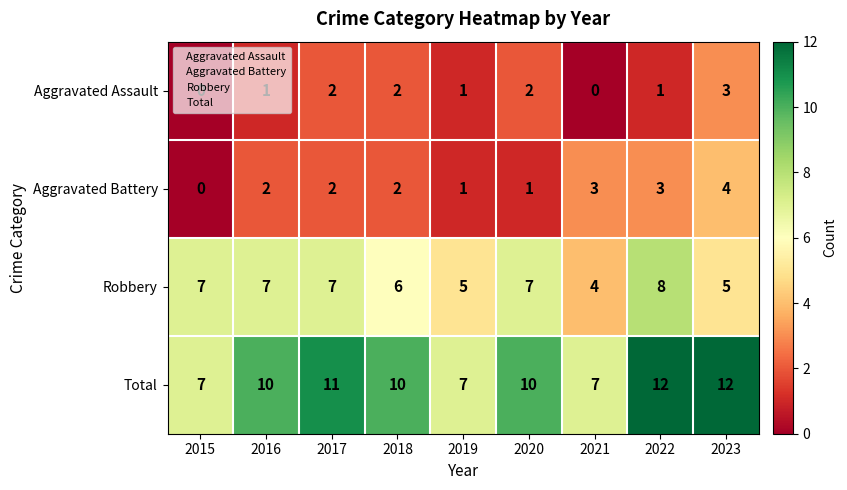

Count the Aggravated Battery values in the range 1 to 3.

7